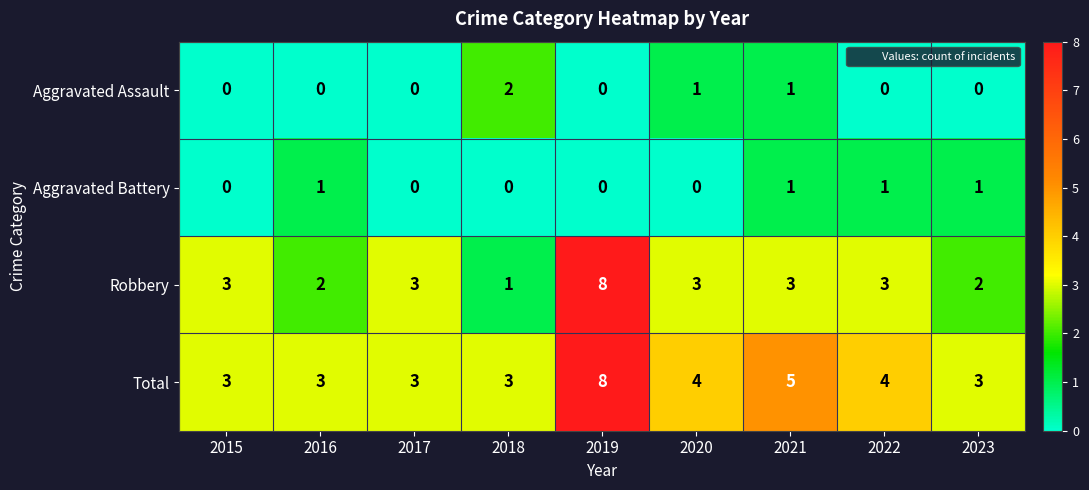

What is the sum of the Robbery values at 2016 and 2023?

4